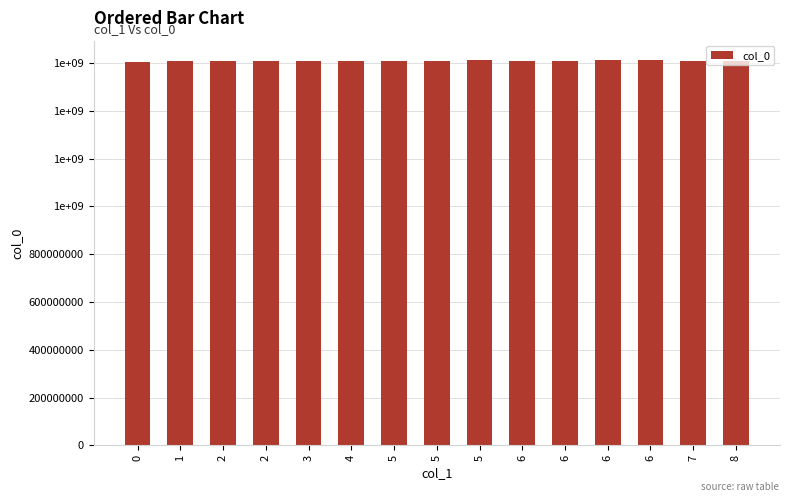

At which label does the data first exceed 1608239084?

5